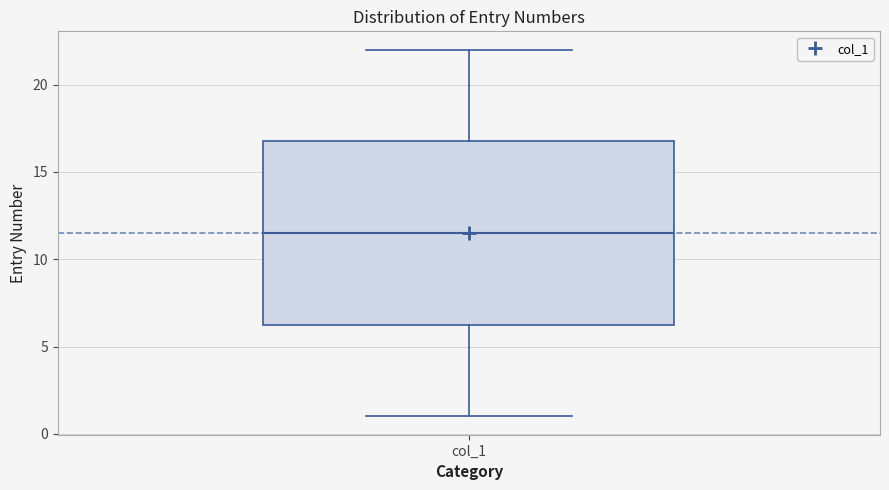

Where does the median line of the box for col_1 sit on the y-axis? The values are not printed on the chart, so give them approximately, as read against the axis.

11.5